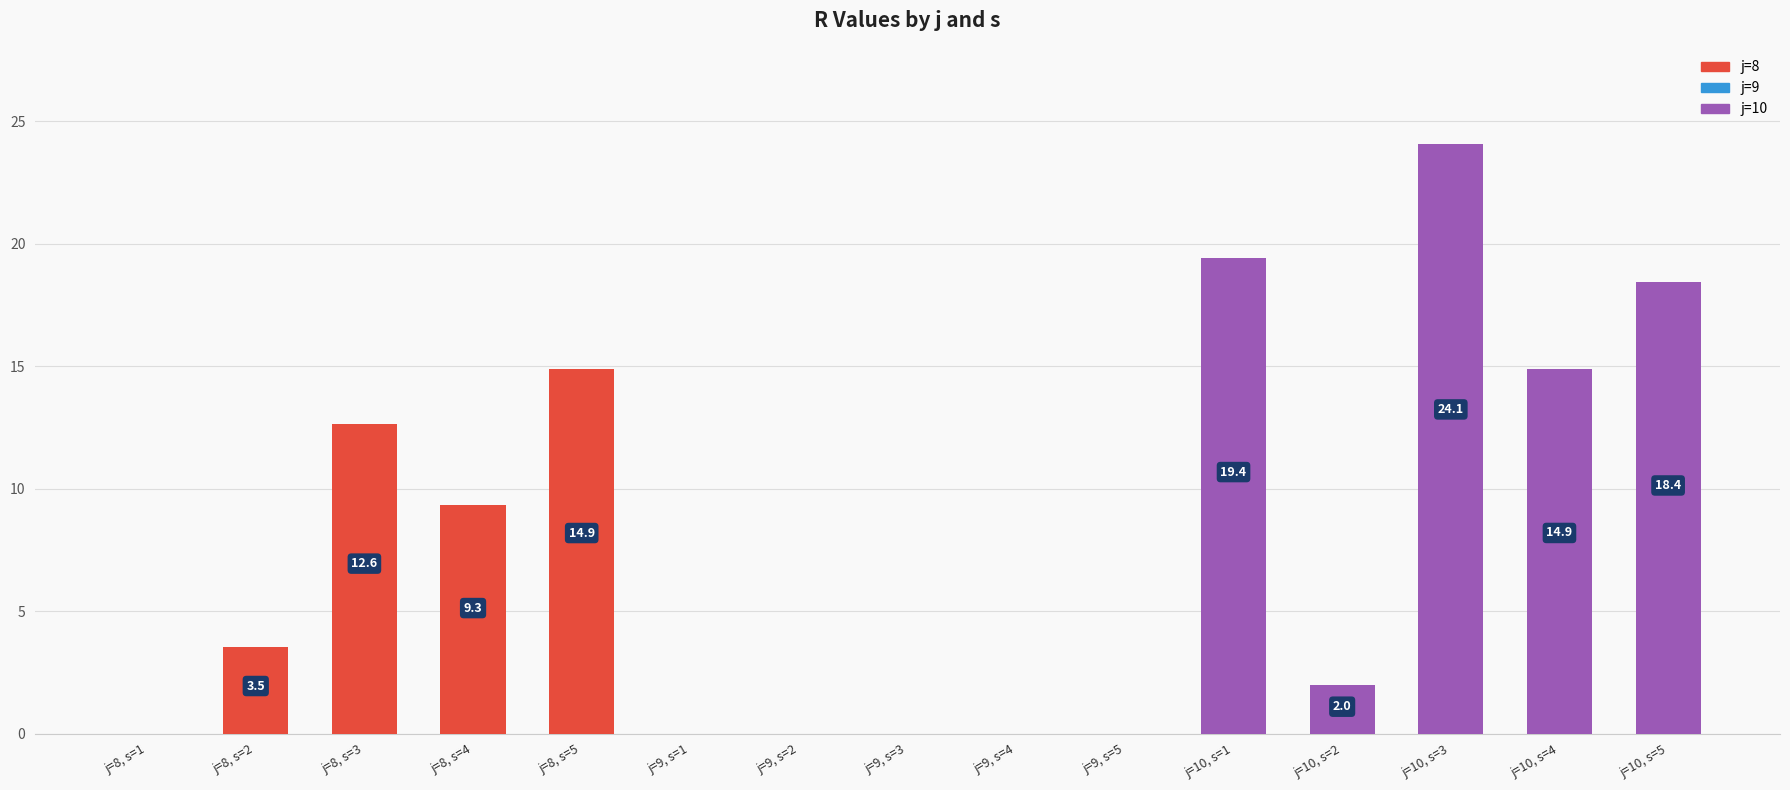

Reading left to right, transcribe all the data shown in this chart.

0.0	3.5	12.6	9.3	14.9	0.0	0.0	0.0	0.0	0.0	19.4	2.0	24.1	14.9	18.4